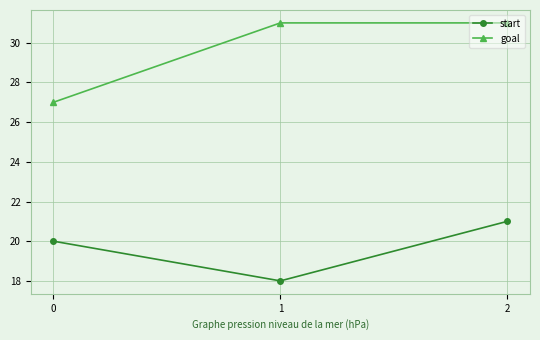

List the series in order of their overall mean, highest first.

goal, start